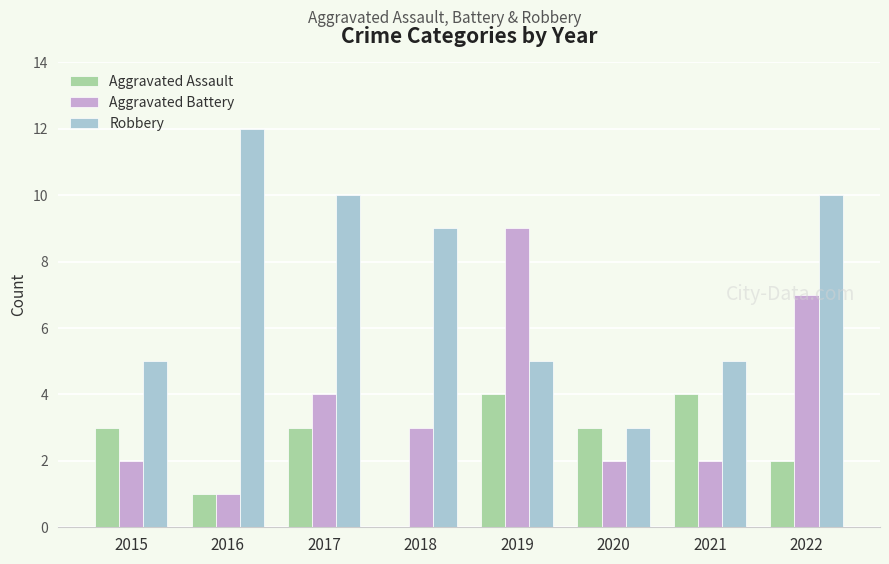

At which category is the sum across all series the highest?

2022